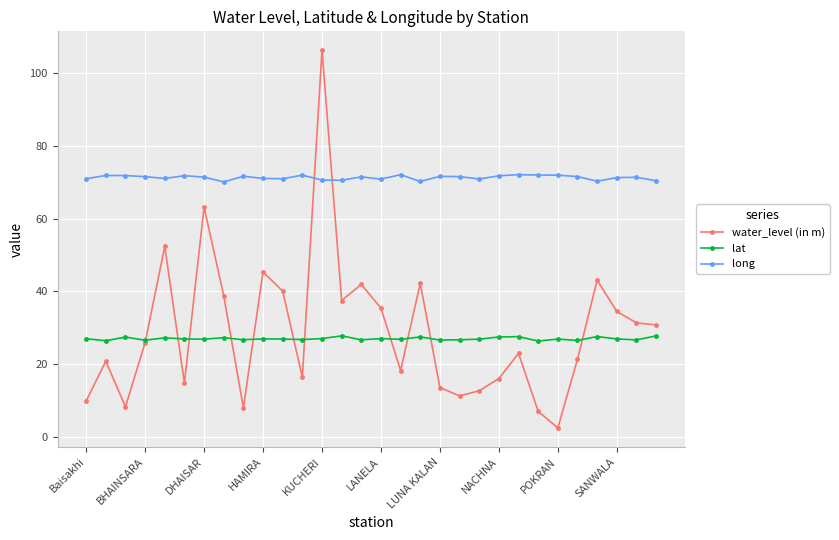

What is the lowest value of the lat series?

26.4